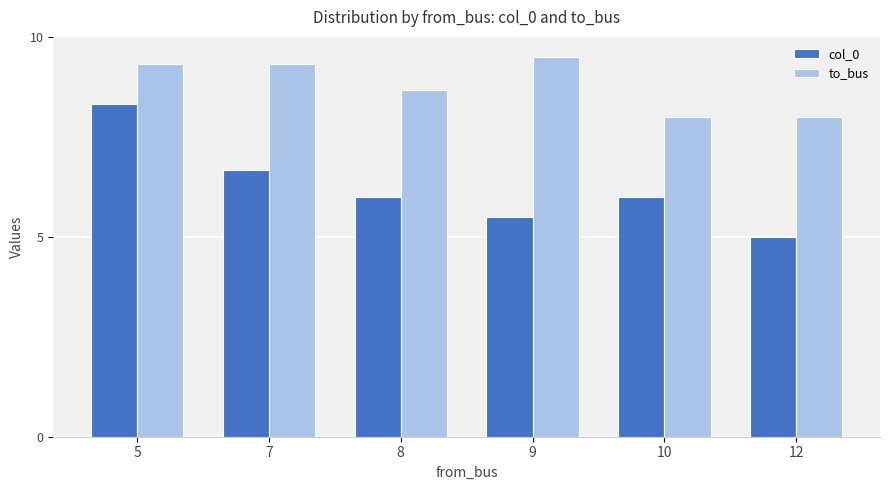

Which category has the lowest value across all series?

12